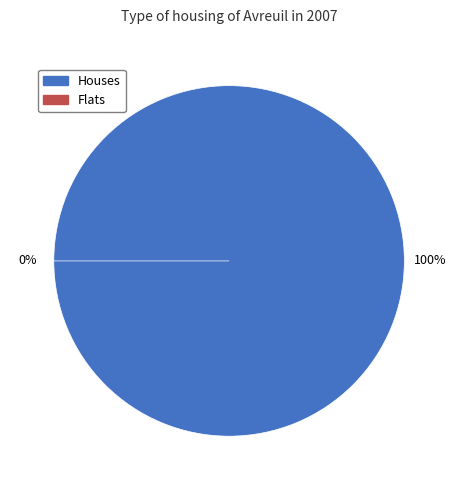

Is the sum of 0 and 1 greater than half?

Yes